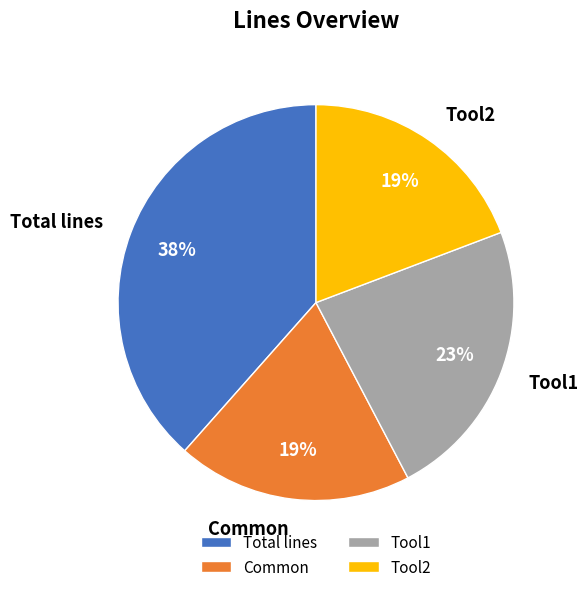

Which category has the biggest portion of the pie?

Total lines